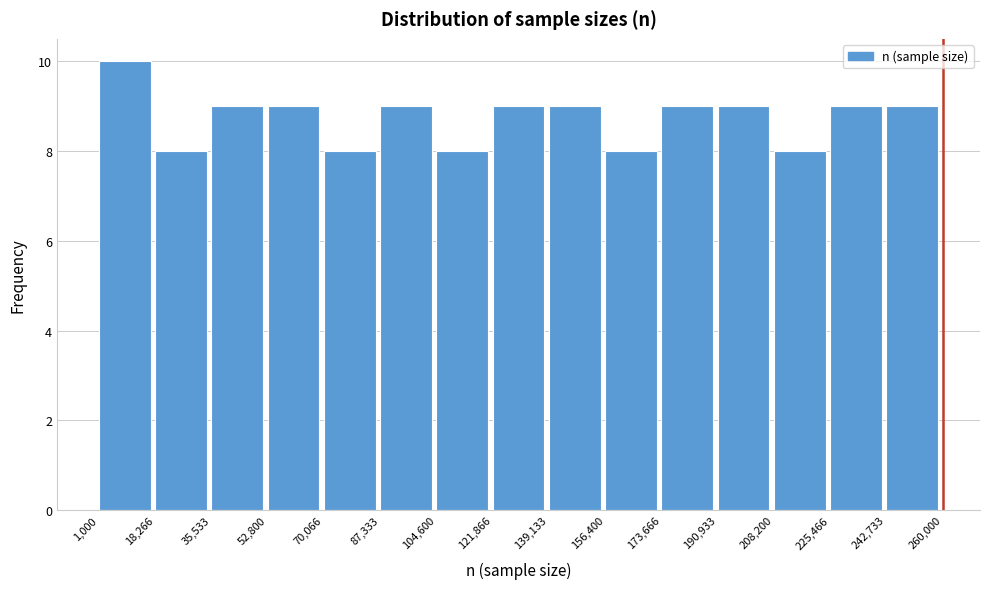

How tall is the bar that spans 190,933 to 208,200 on the x-axis? The values are not printed on the chart, so give them approximately, as read against the axis.

9